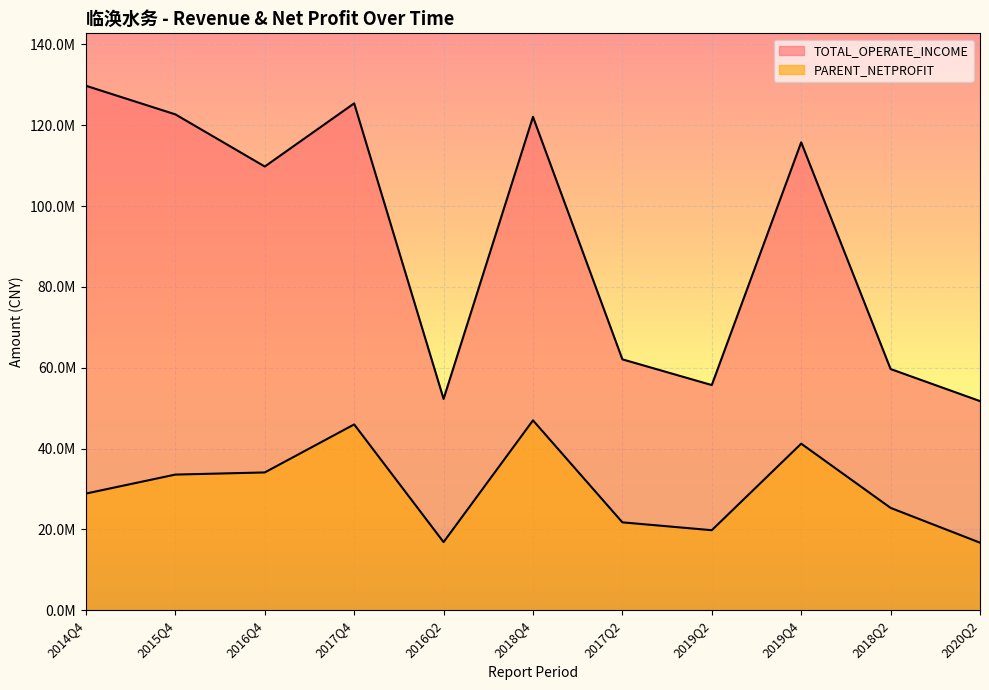

The value of PARENT_NETPROFIT at 2019Q2 is 19802186.2. True or false?

True